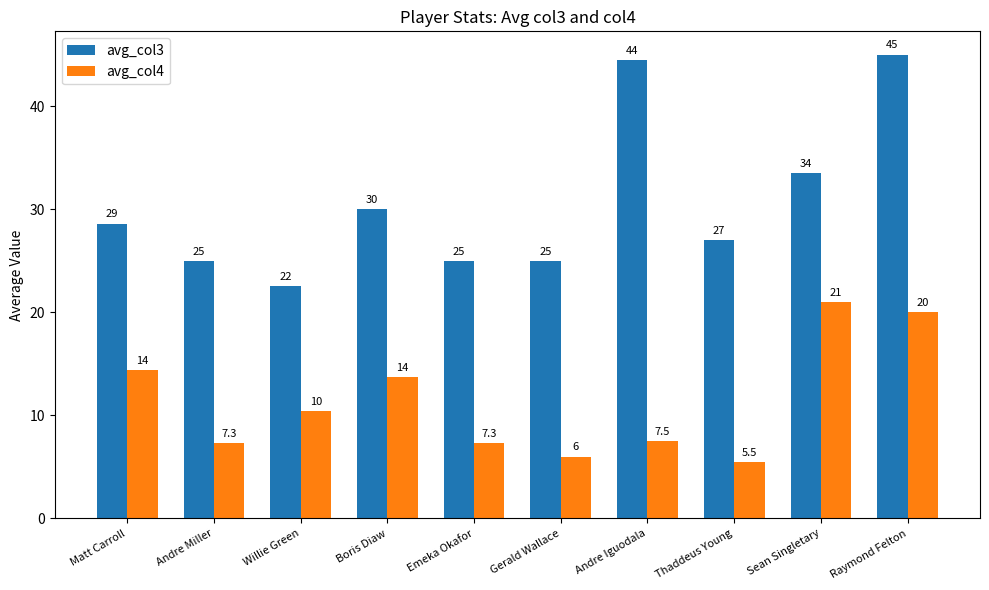

What is the minimum value for avg_col3?

22.5